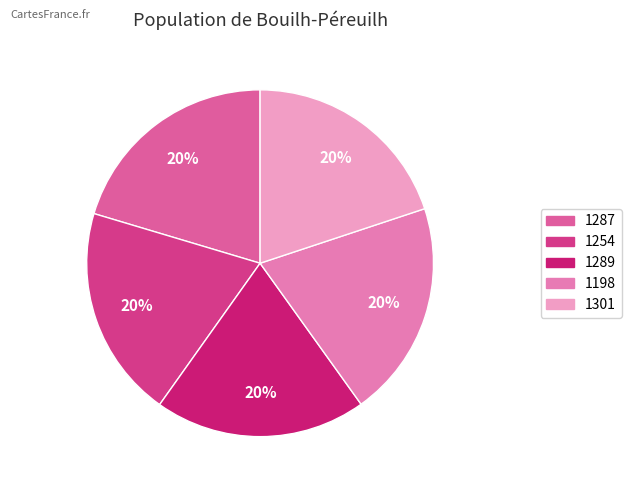

What percentage is the 1287 slice, to the nearest percent?

20%